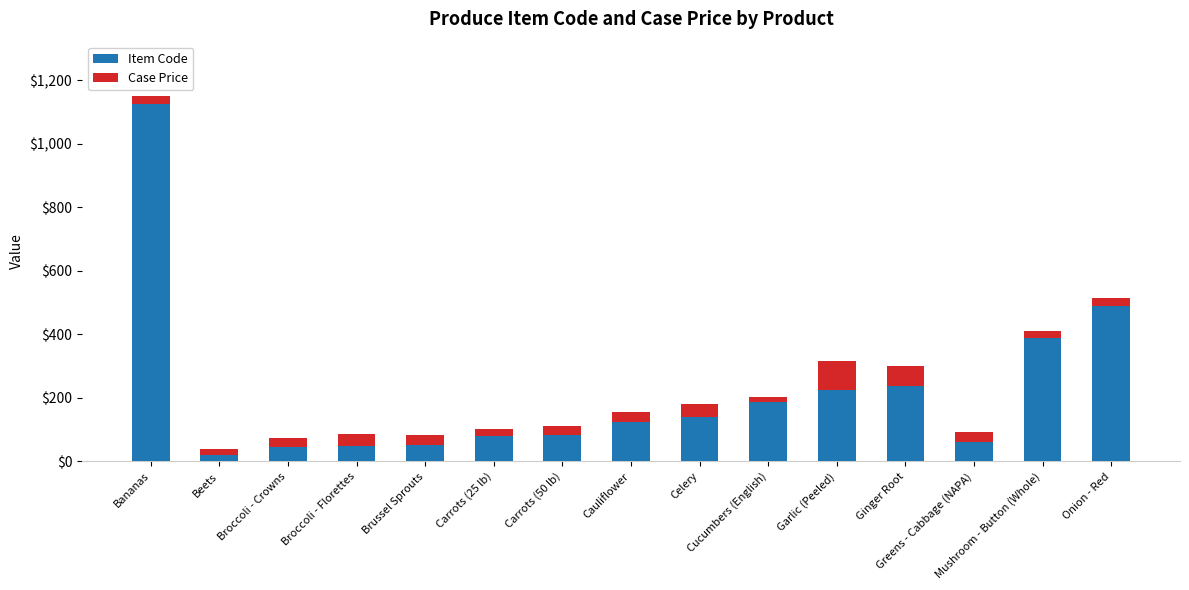

What is the difference between the maximum and second lowest values in the Item Code series?

1080.0